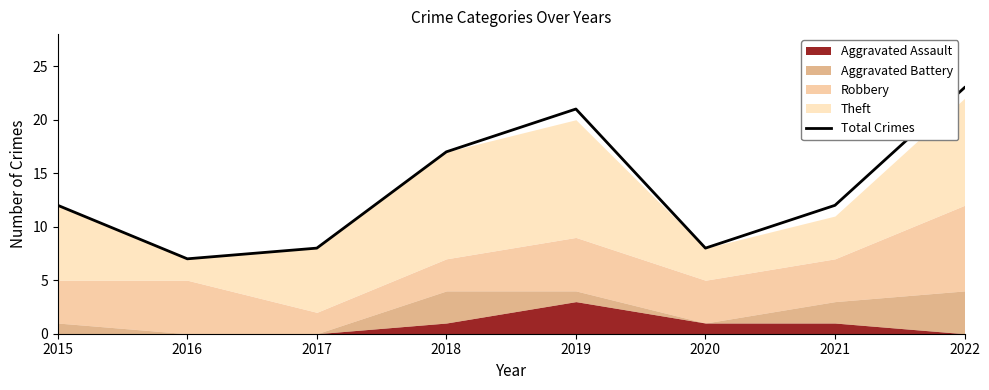

Reading left to right, extract all data points from this chart.

2015=12	2016=7	2017=8	2018=17	2019=21	2020=8	2021=12	2022=23